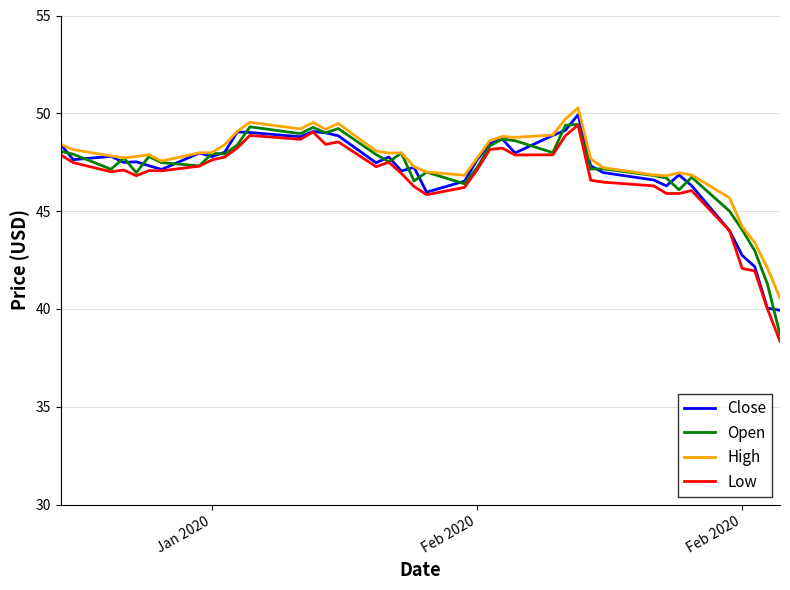

What is the minimum value for Close?

39.9